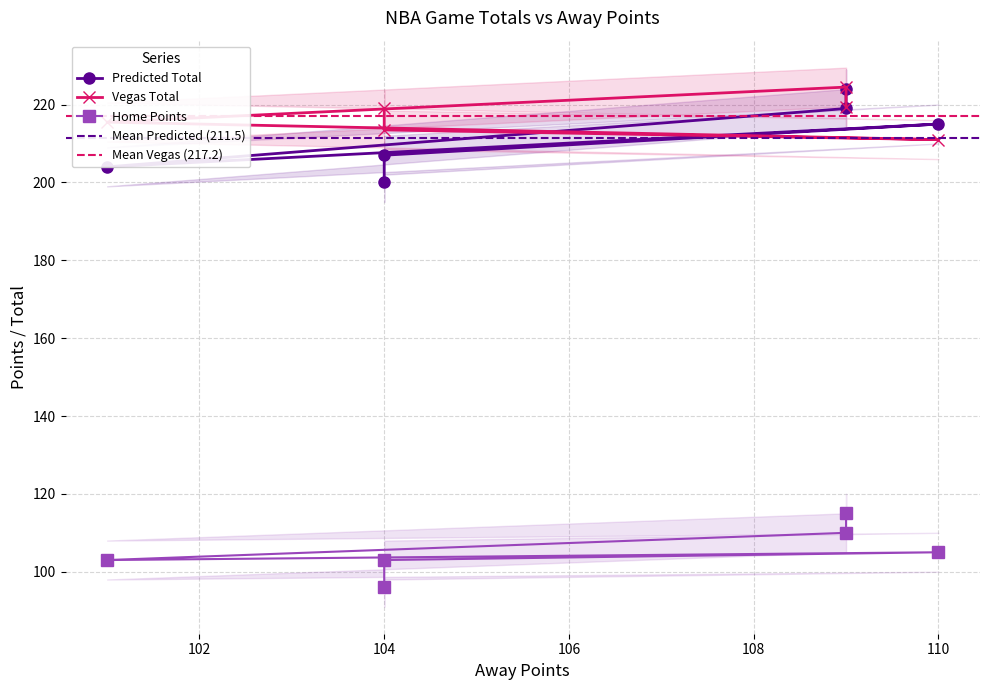

At which label does Predicted Total reach its peak?

109